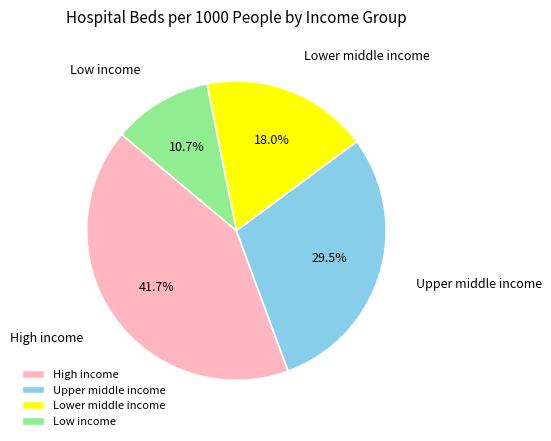

Is the sum of High income and Low income greater than half?

Yes